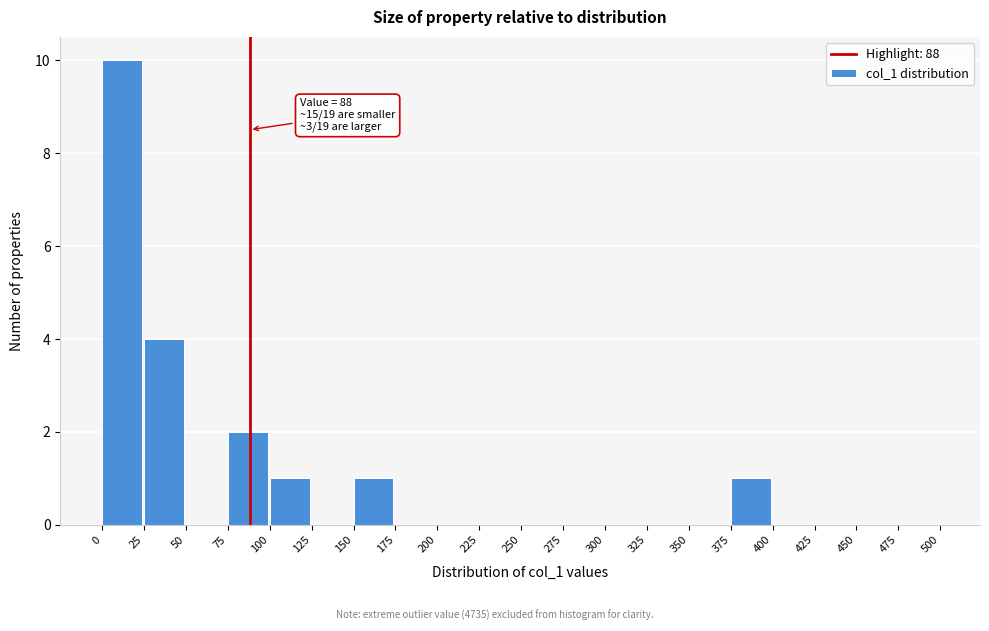

Which range on the x-axis has the tallest bar?

0 to 25